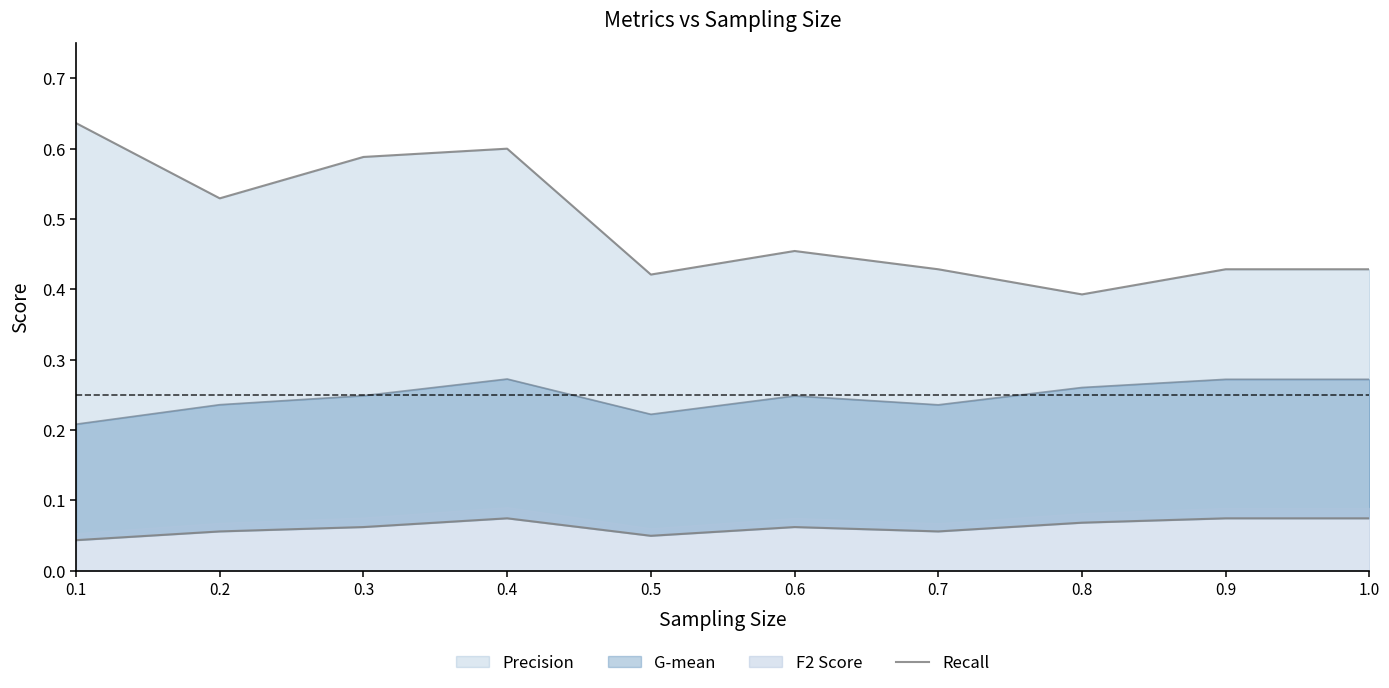

At which category does the data reach its first local peak?

0.4